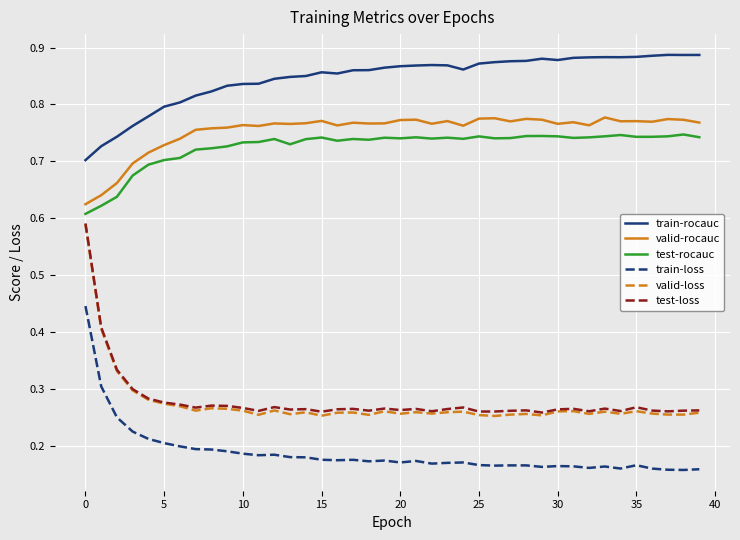

True or false: valid-loss and valid-rocauc cross at least once.

False